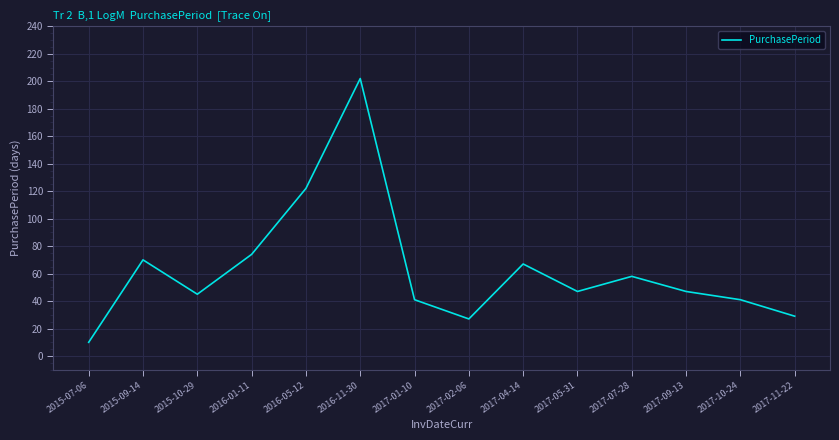

What is the difference between the second highest and second lowest values?

95